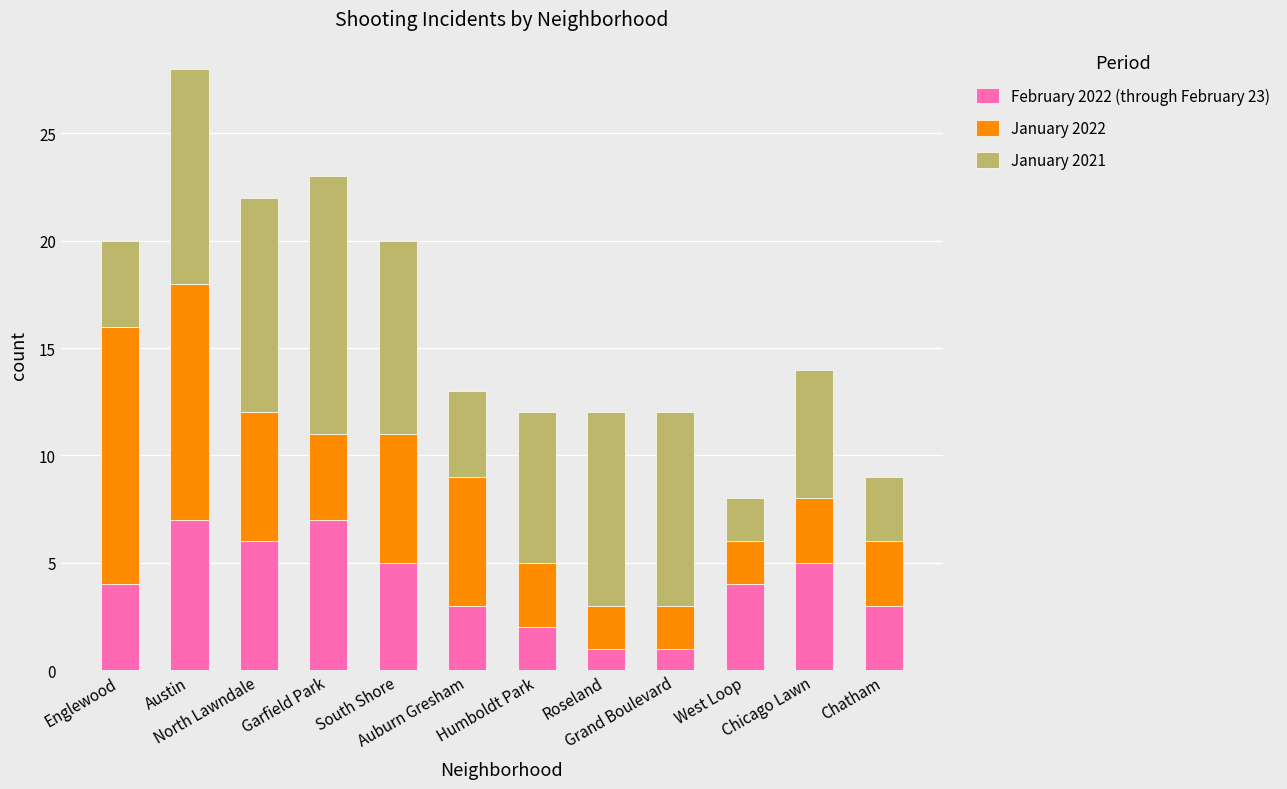

Are the bars horizontal?

No